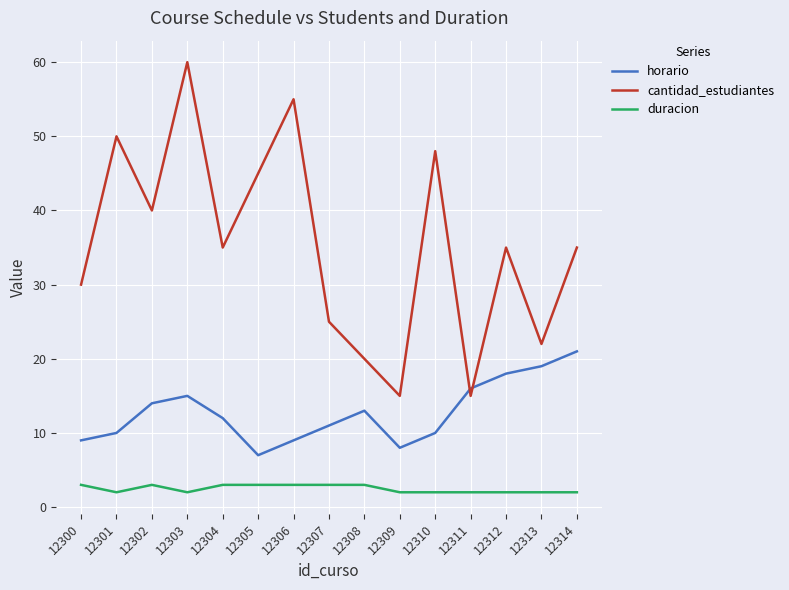

True or false: duracion and horario cross at least once.

False